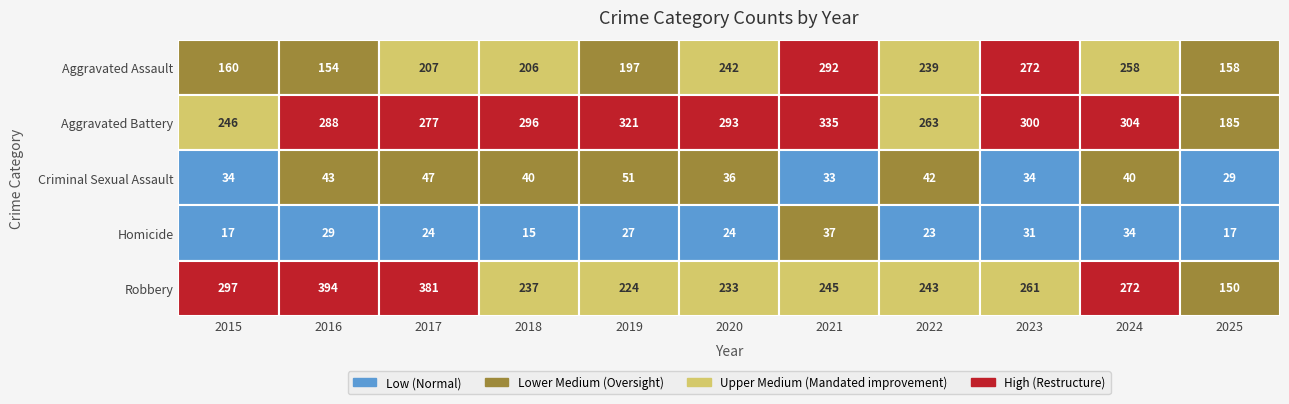

How many values in the Aggravated Assault series exceed 207?

5